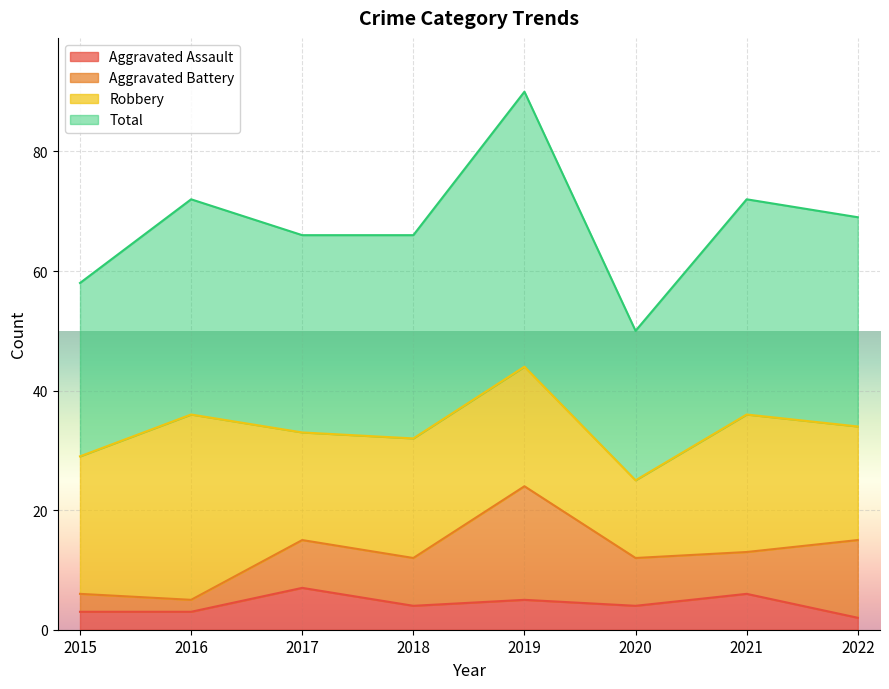

How many interior local valleys does the Aggravated Assault series have?

2